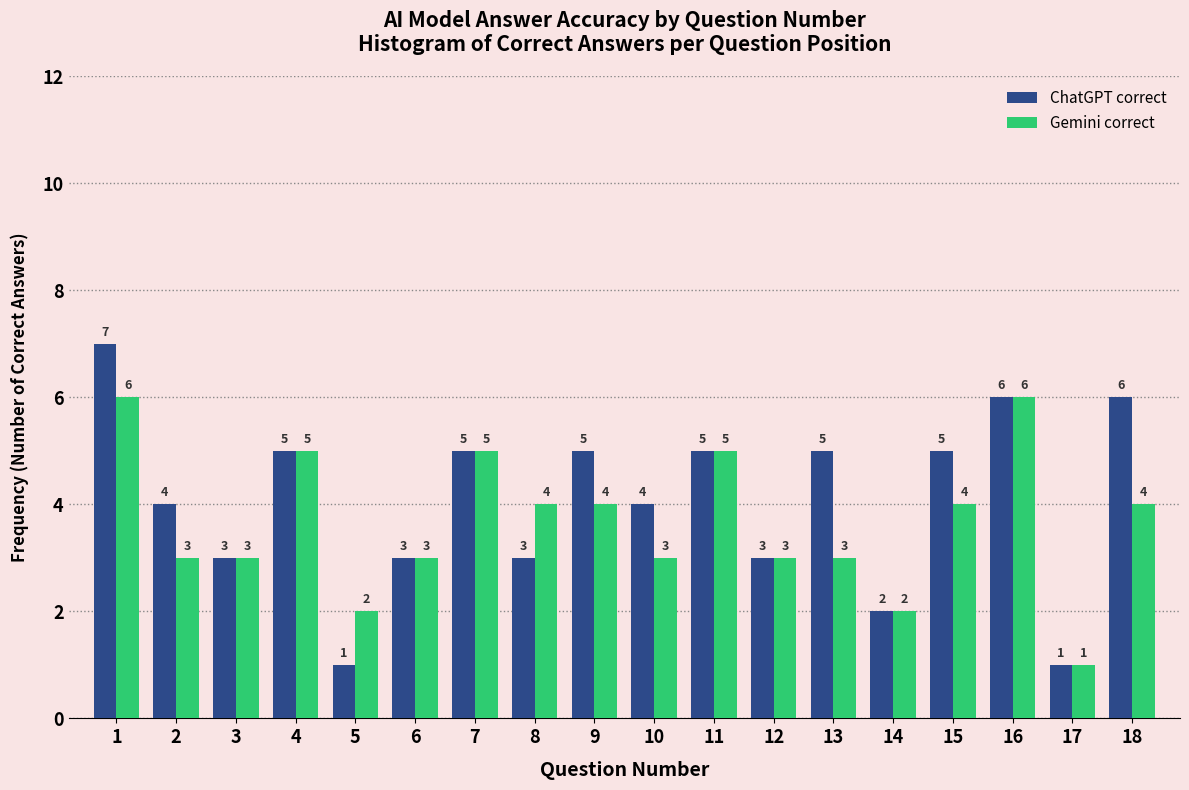

Reading right to left, transcribe all the data shown in this chart.

ChatGPT correct: 6	1	6	5	2	5	3	5	4	5	3	5	3	1	5	3	4	7
Gemini correct: 4	1	6	4	2	3	3	5	3	4	4	5	3	2	5	3	3	6